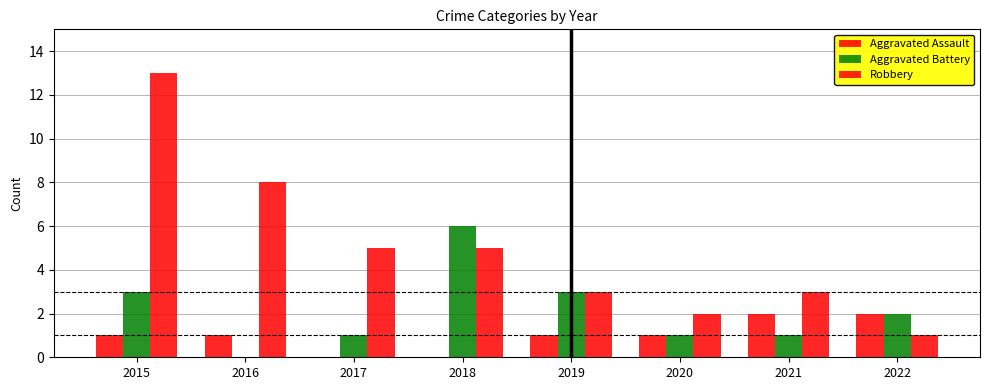

Reading left to right, what are all the values shown in this chart?

Aggravated Assault: 2015=1	2016=1	2017=0	2018=0	2019=1	2020=1	2021=2	2022=2
Aggravated Battery: 2015=3	2016=0	2017=1	2018=6	2019=3	2020=1	2021=1	2022=2
Robbery: 2015=13	2016=8	2017=5	2018=5	2019=3	2020=2	2021=3	2022=1